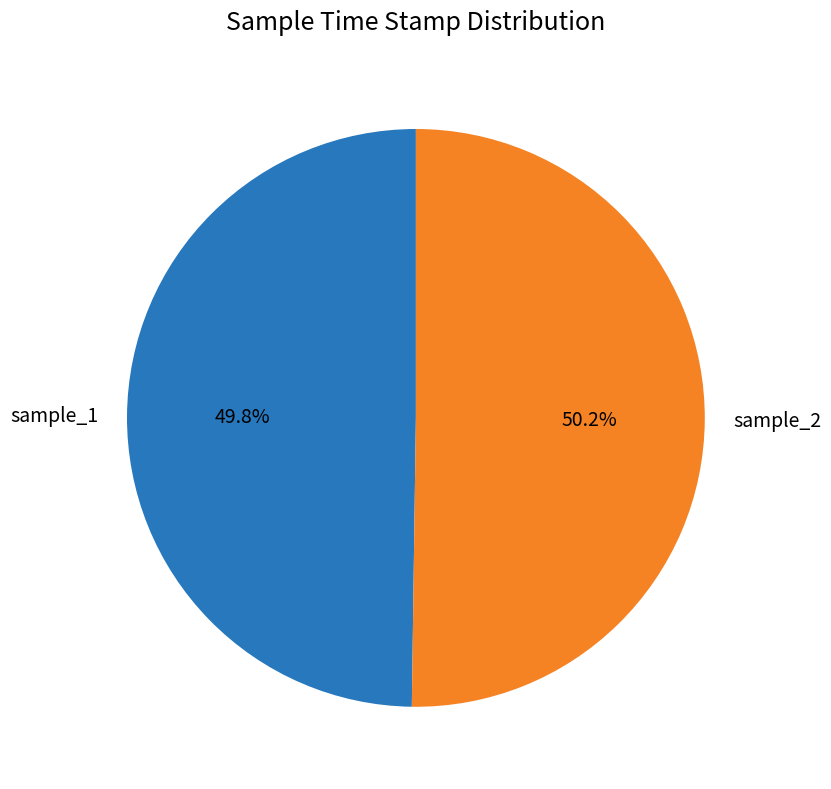

How many slices are in this pie chart?

2